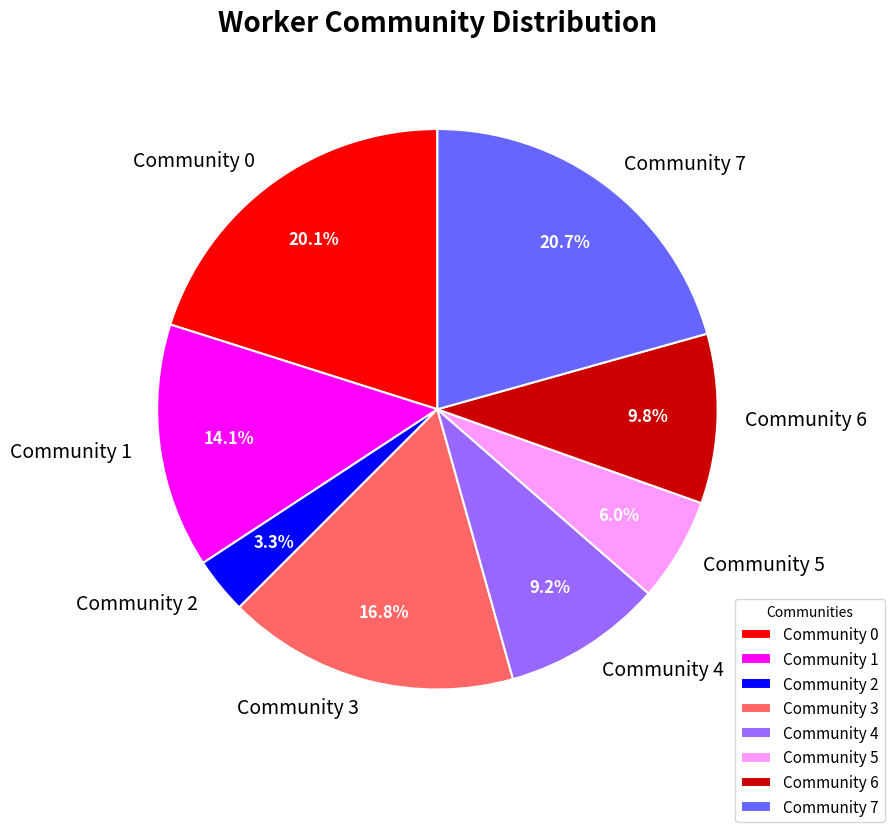

Is there a majority slice in this chart?

No